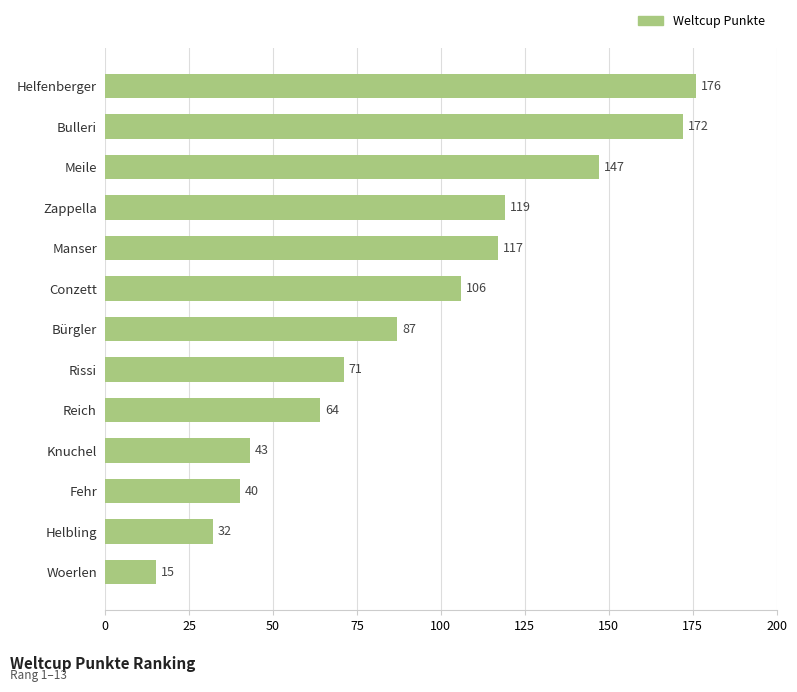

Rank the categories by value from lowest to highest.

Woerlen, Helbling, Fehr, Knuchel, Reich, Rissi, Bürgler, Conzett, Manser, Zappella, Meile, Bulleri, Helfenberger